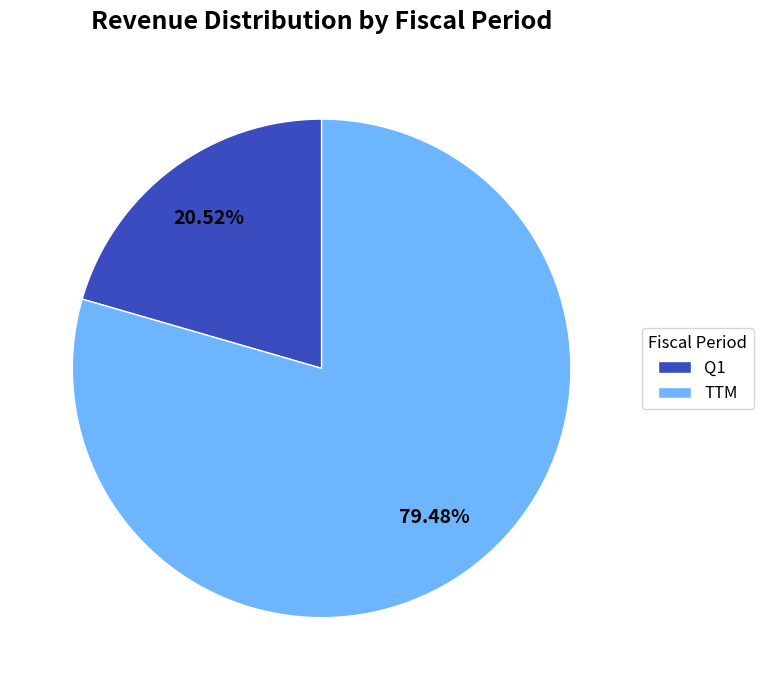

What is the largest slice in the pie chart?

TTM